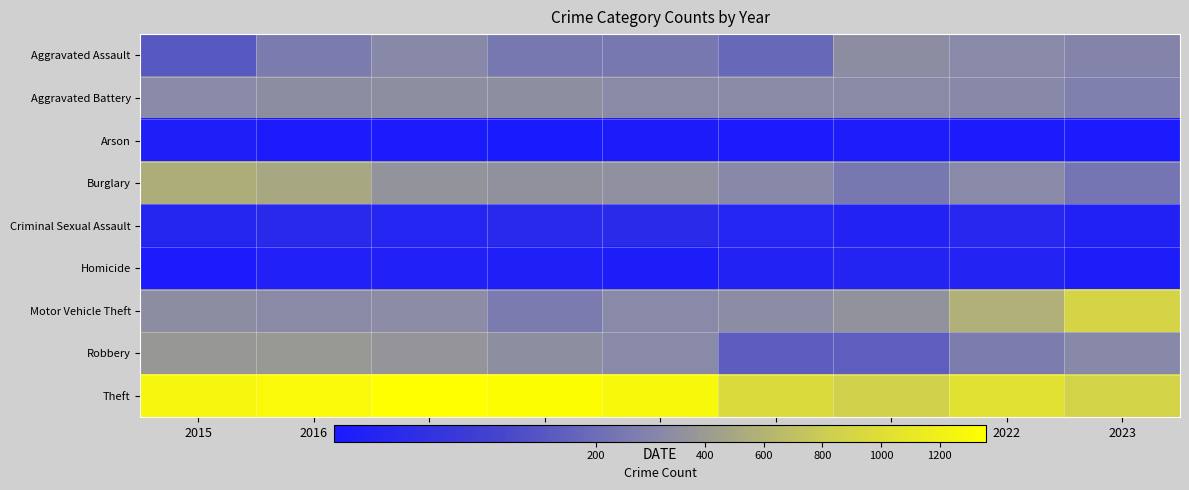

At which category does the chart reach its peak across all series?

2017